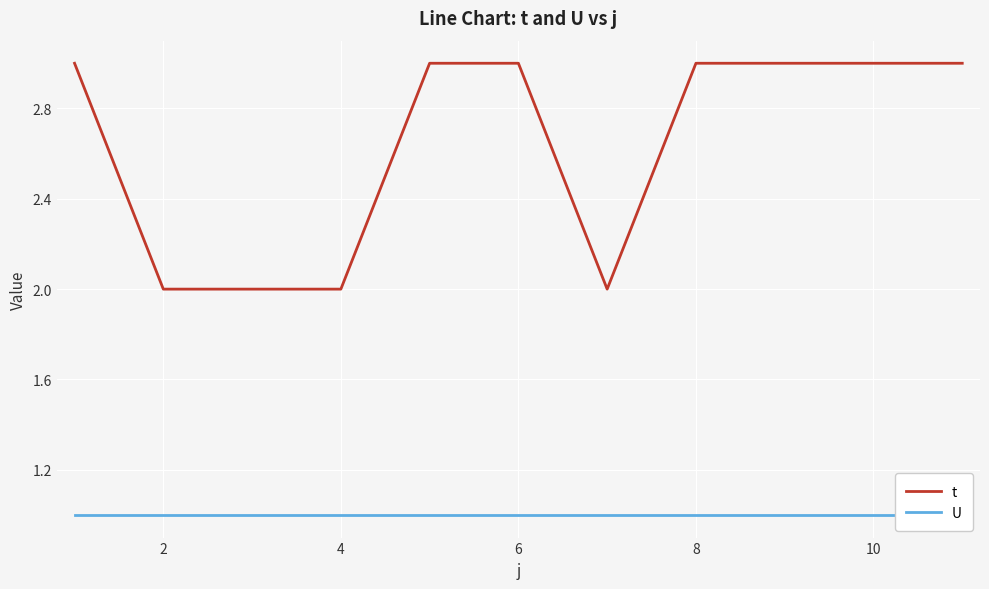

What is the maximum value for t?

3